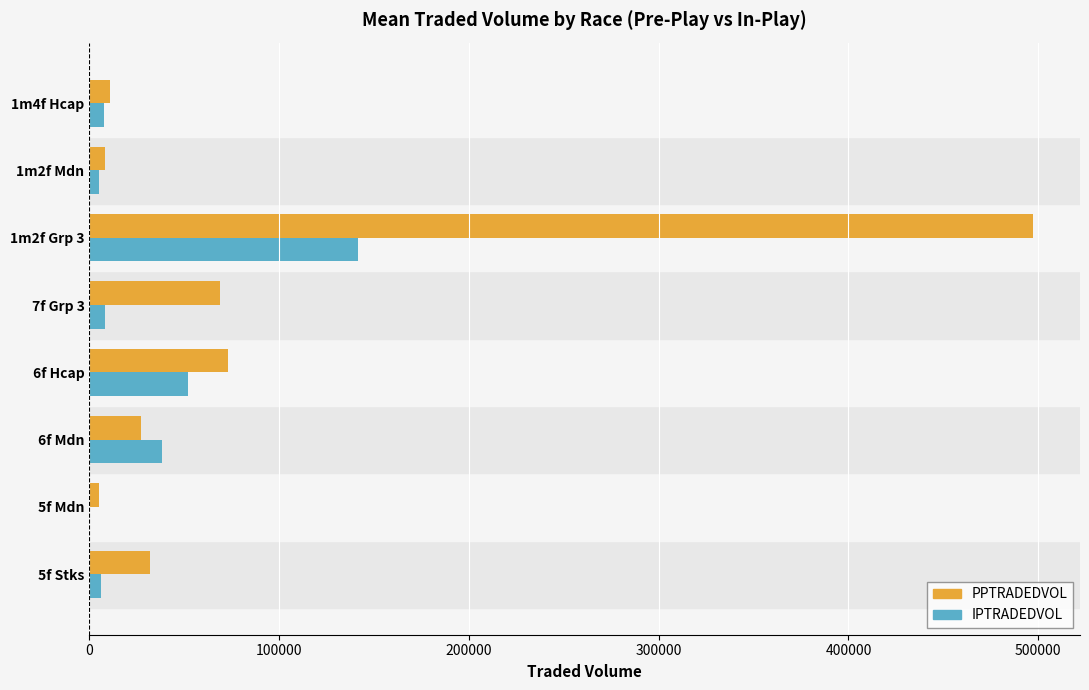

What is the sum of all PPTRADEDVOL values?

722677.0